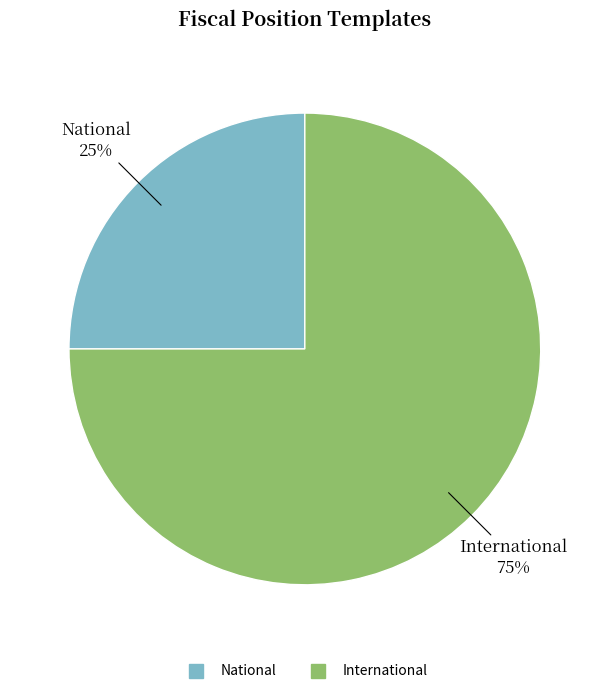

Between National and International, which is larger?

International